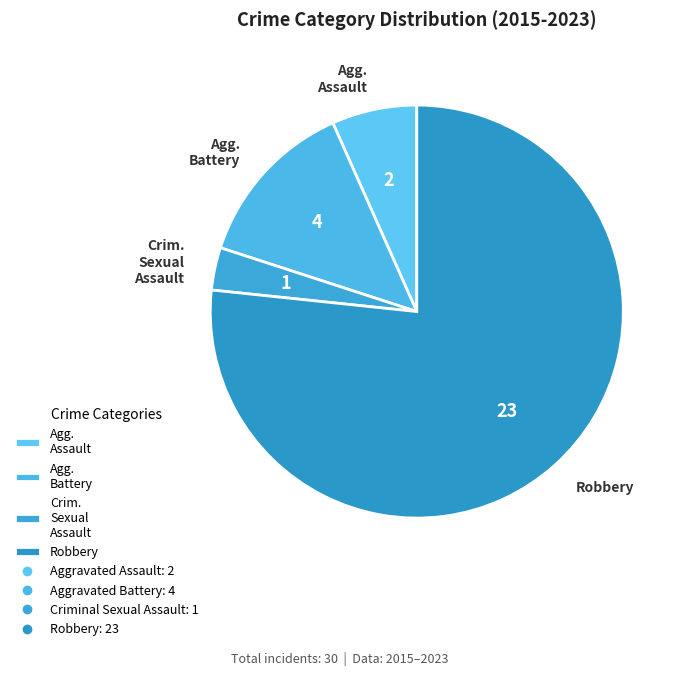

Which slice is the smallest?

Crim. Sexual Assault